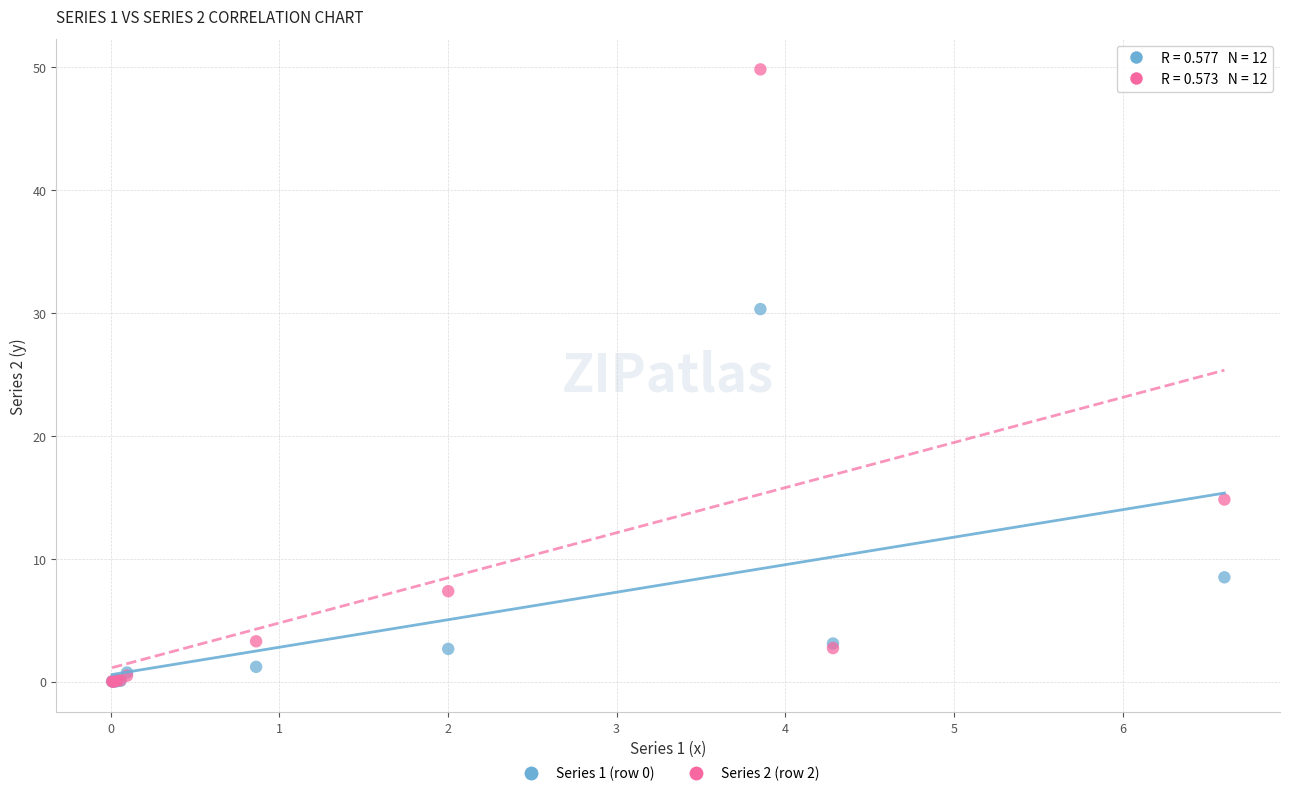

Across all series, what Y value is closest to 24?

30.3